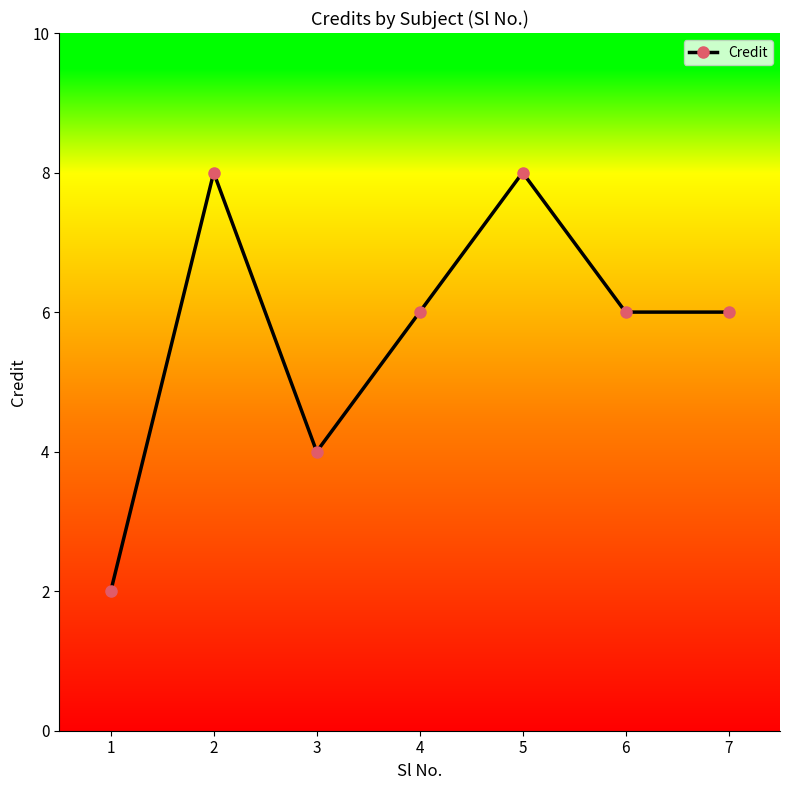

Reading left to right, transcribe all the data shown in this chart.

1=2	2=8	3=4	4=6	5=8	6=6	7=6